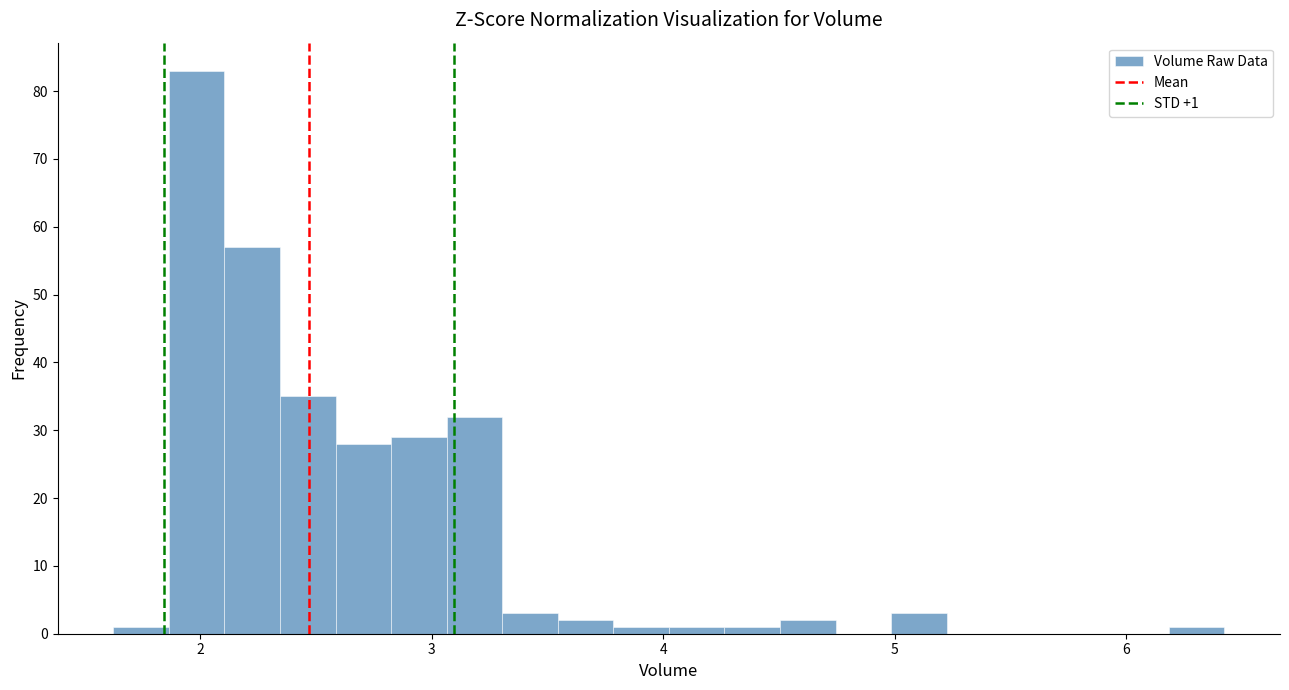

Read against the x-axis, roughly where is the centre of the tallest bar?

2.0